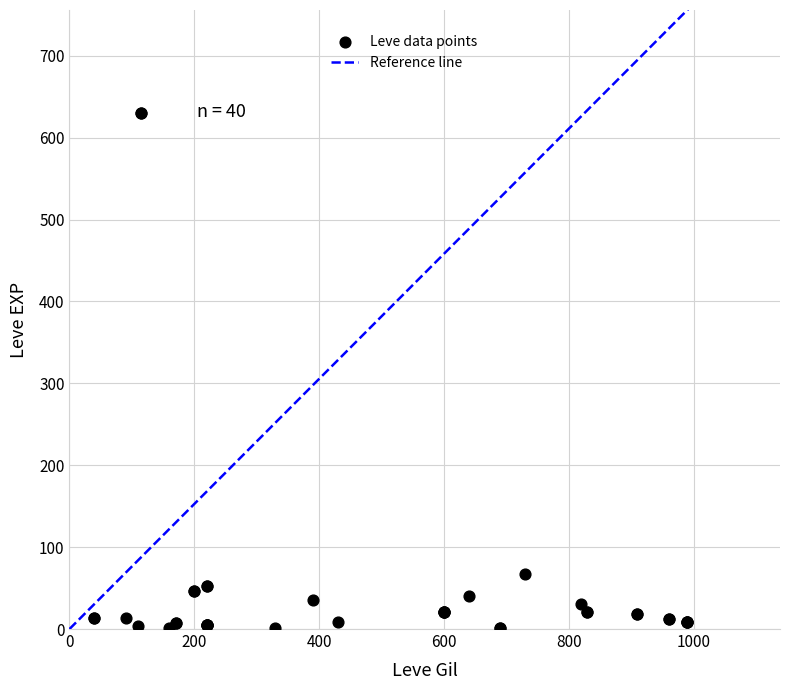

What Y value in the scatter plot is closest to 315?

67